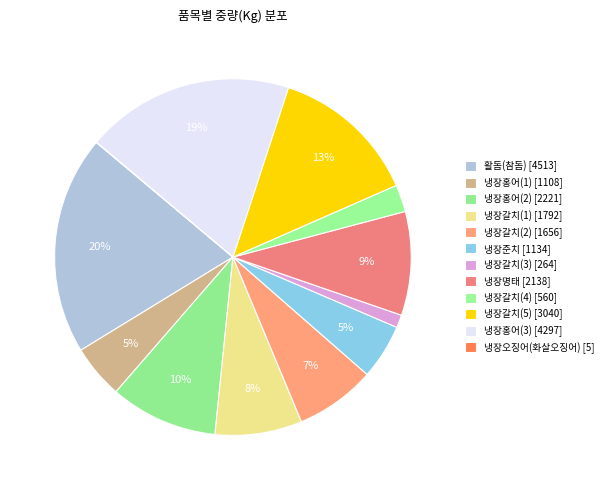

To the nearest percent, what is the difference between the largest and smallest slice percentages?

20%